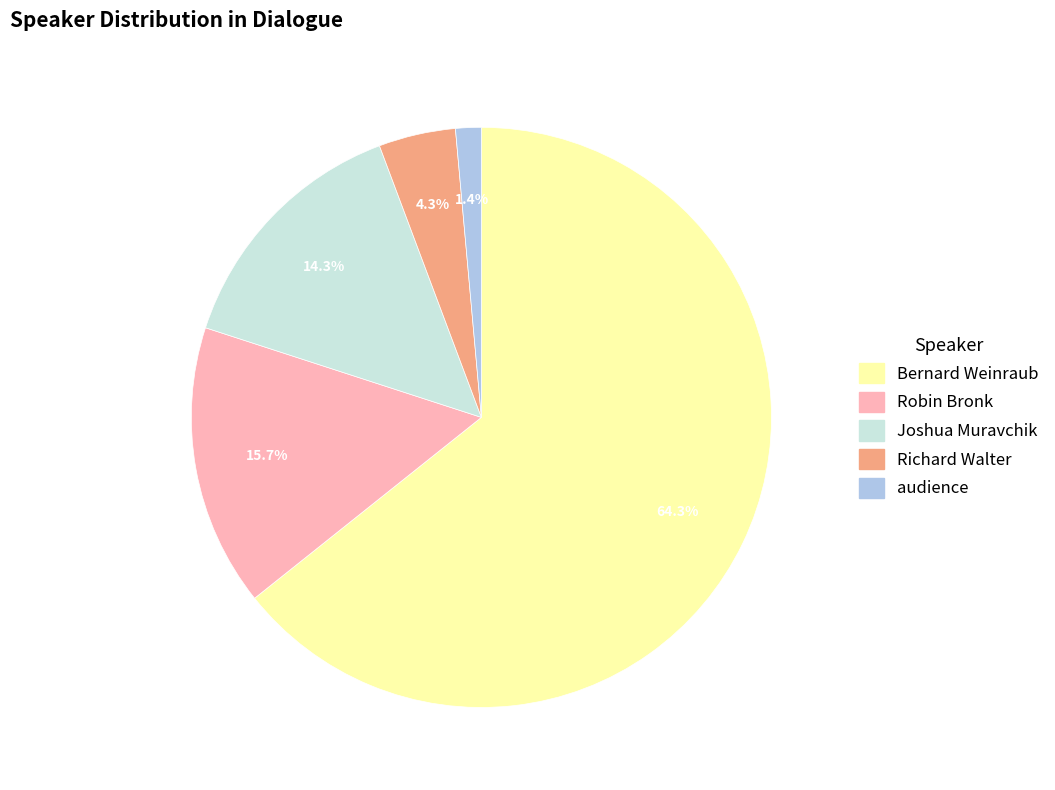

Which category accounts for the majority?

Bernard Weinraub